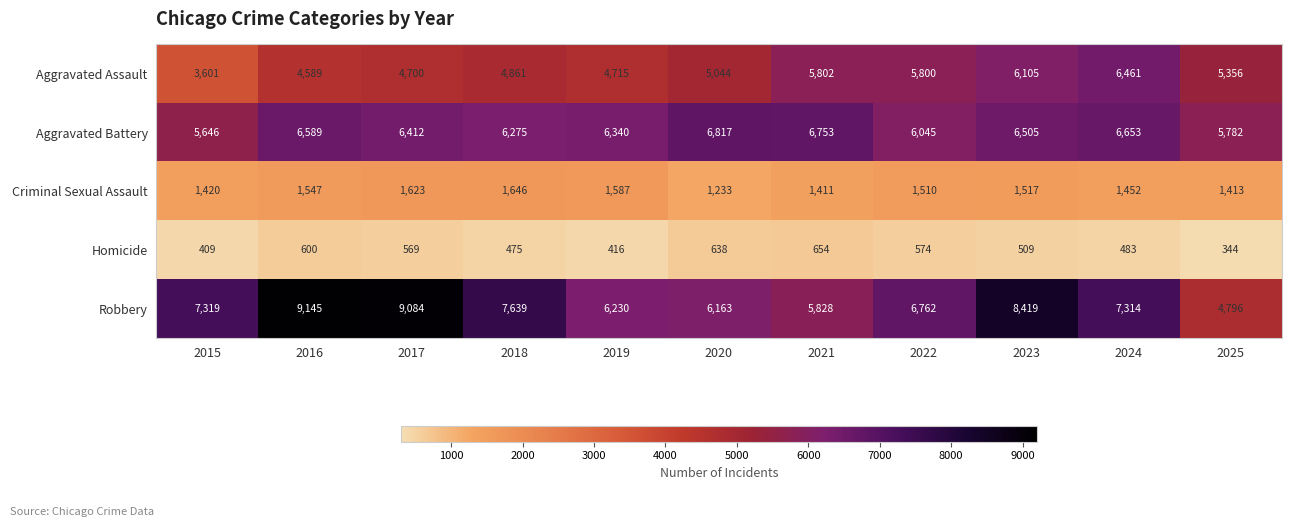

Which series has the largest total across all categories?

Robbery